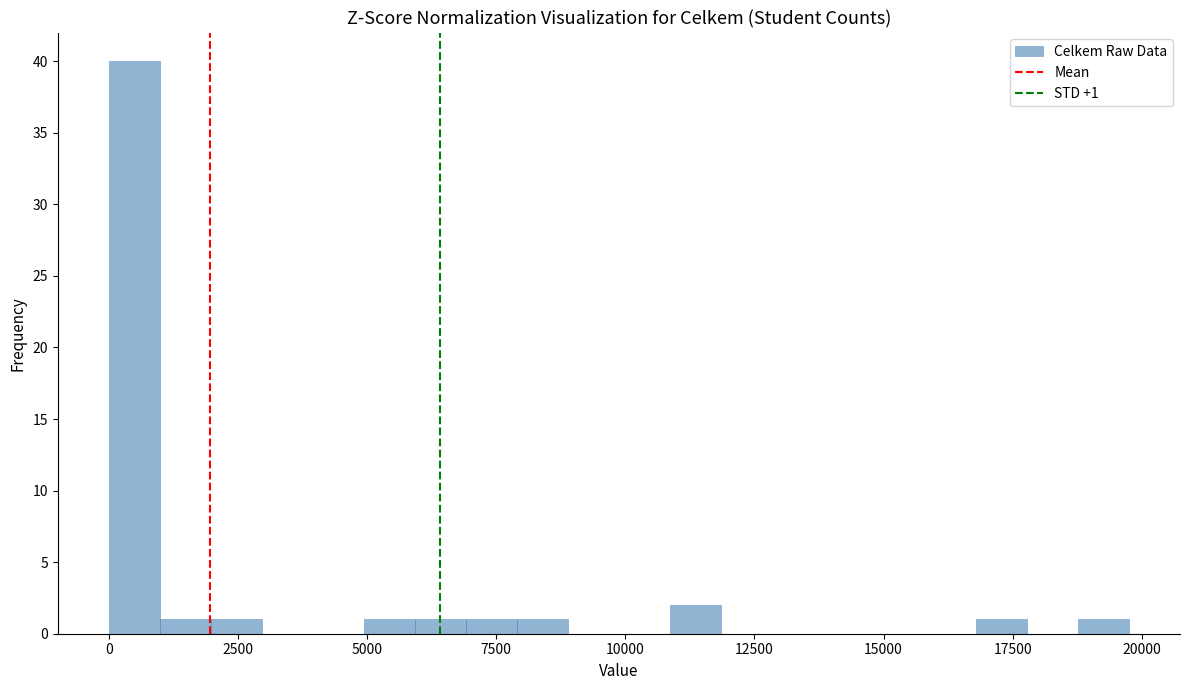

Around what value on the x-axis is the tallest bar? Give the approximate position of its centre, as read against the axis.

500